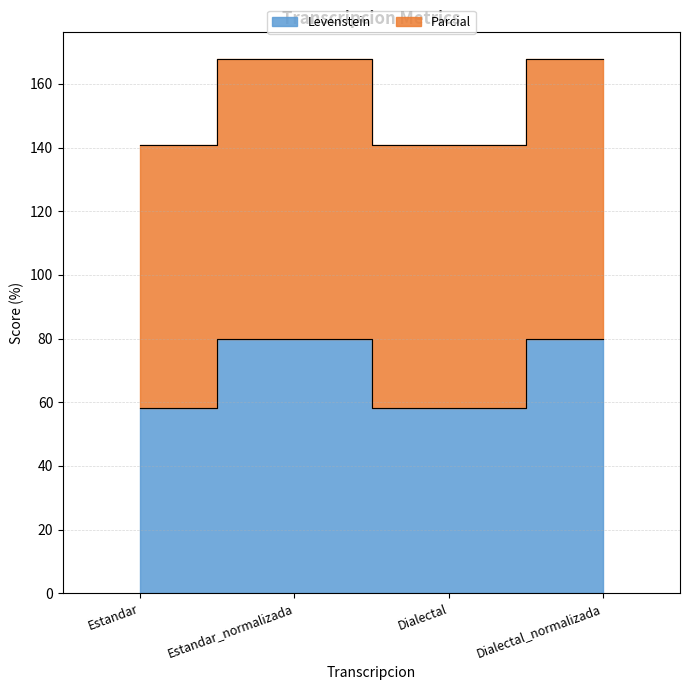

True or false: Levenstein and Parcial intersect in this chart.

False